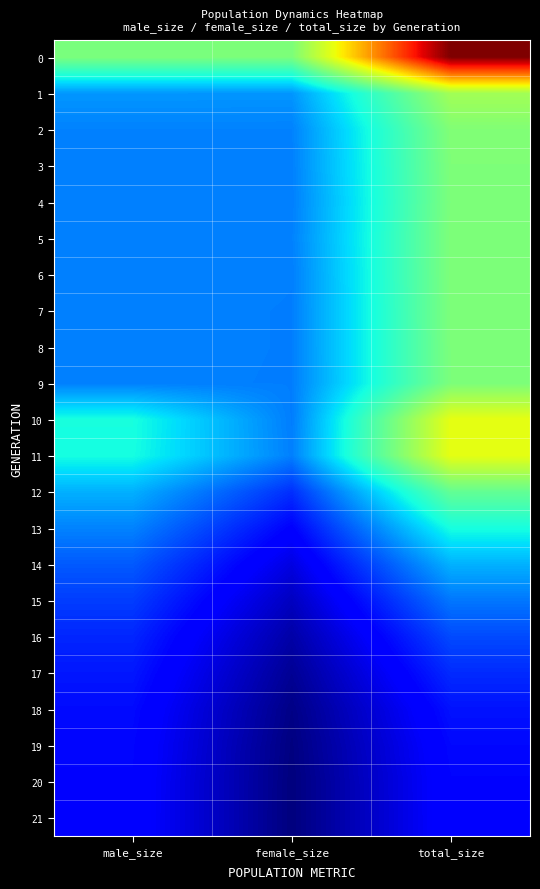

How many data points does each series have?

3